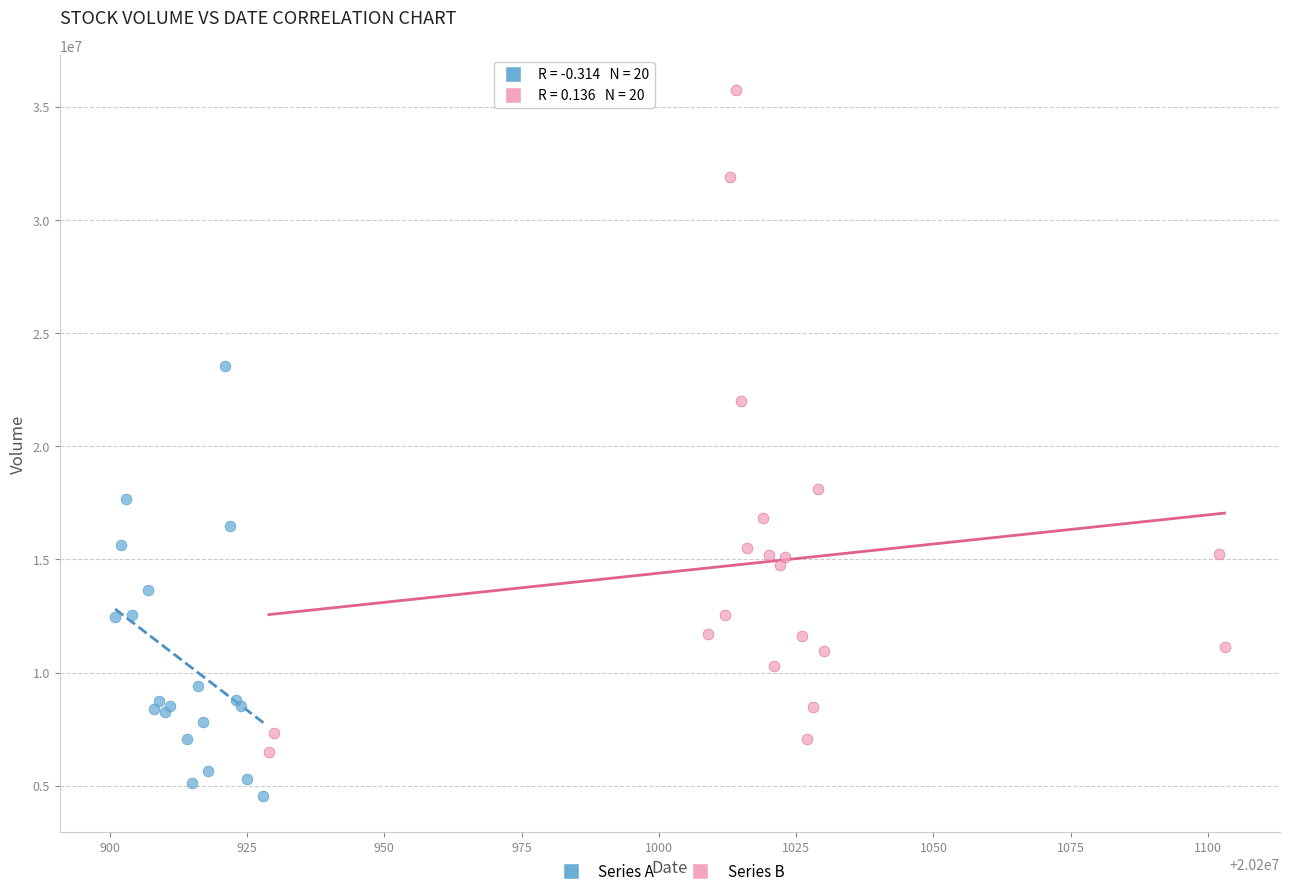

Which series reaches the minimum Y coordinate?

Series A